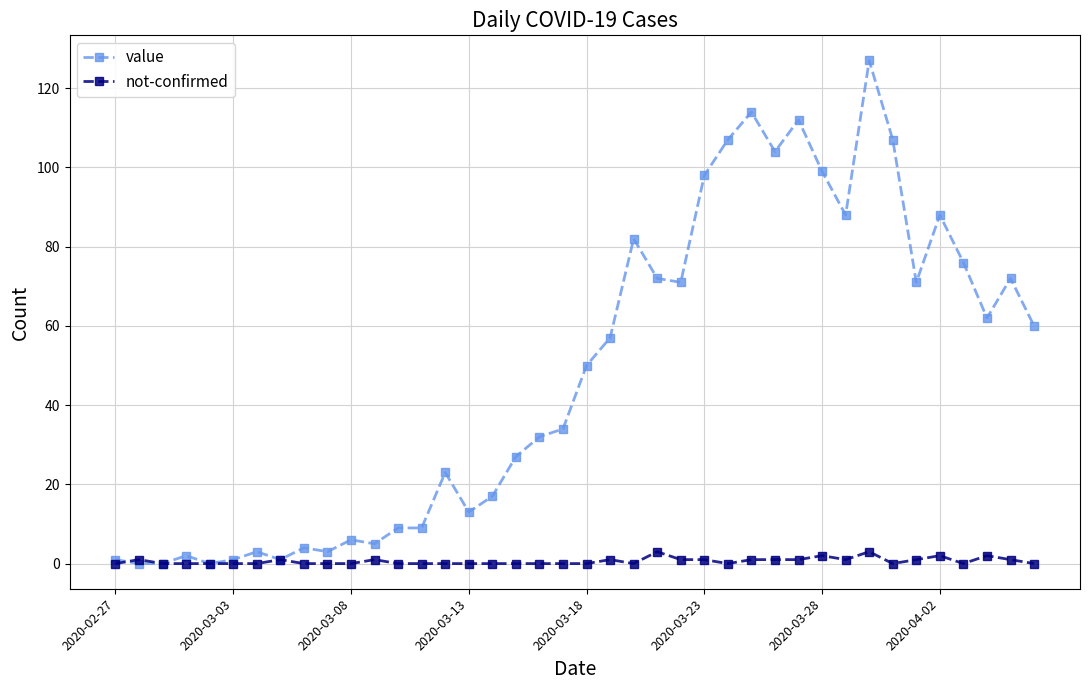

How many lines are shown in the chart?

2